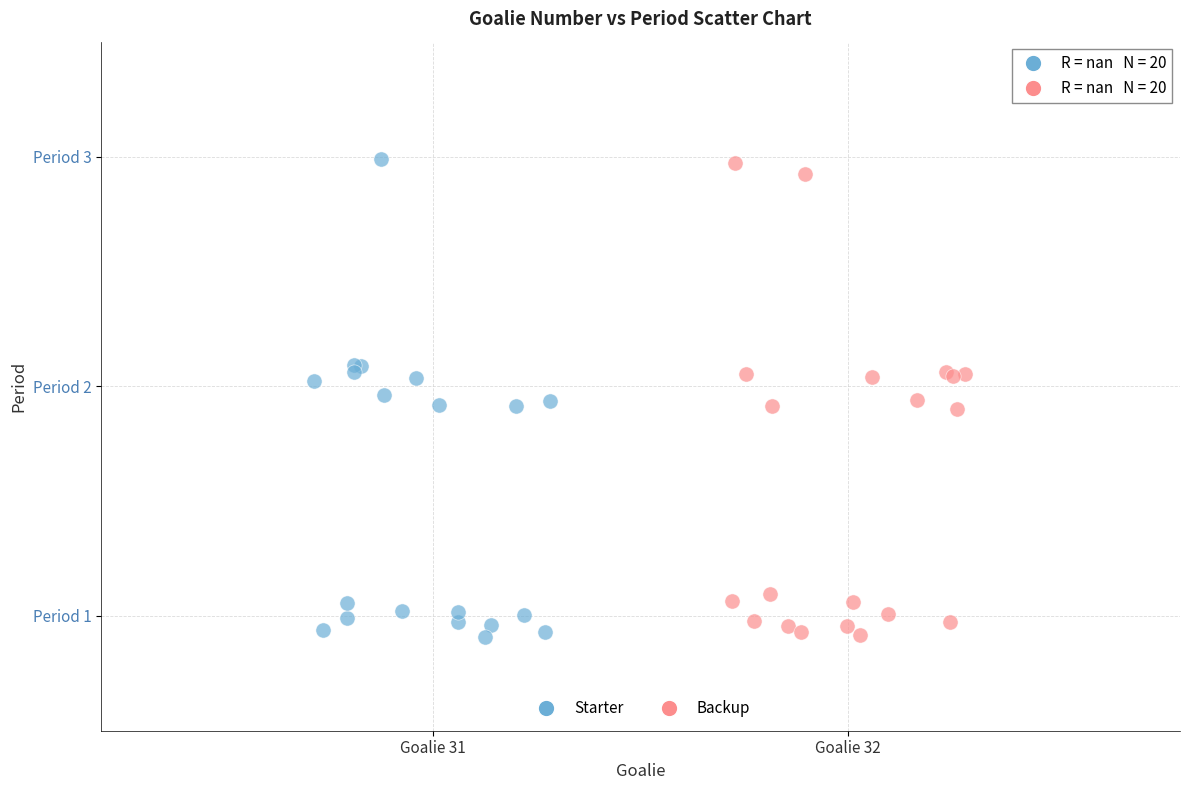

What are all the series names shown in the legend?

Starter, Backup